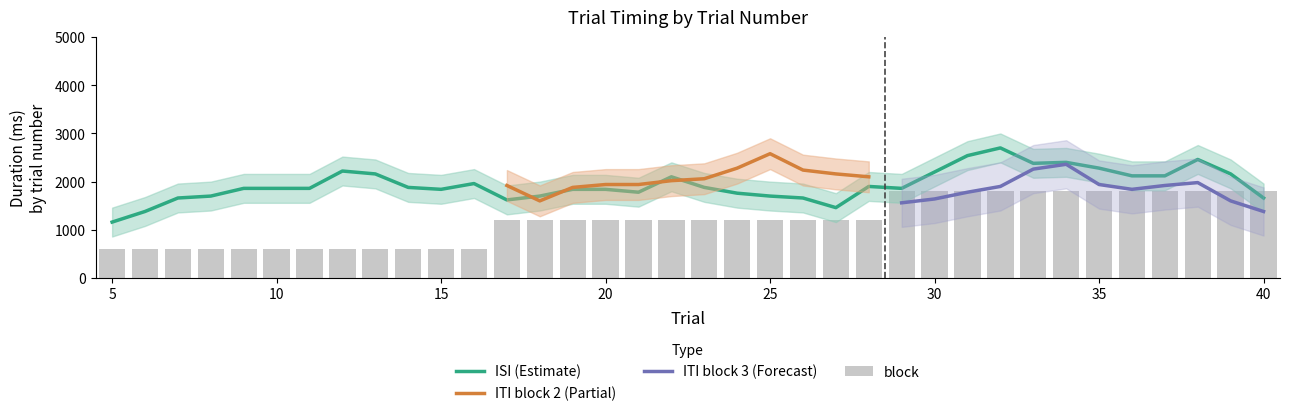

What is the value of the isi bar at the 22nd from the left?

1600